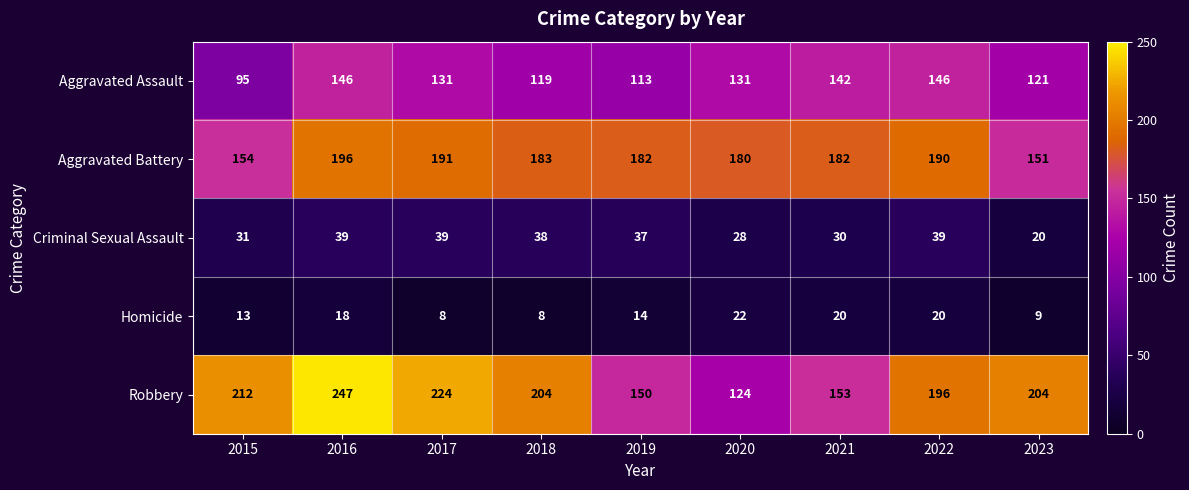

What is the difference between the Aggravated Assault values at 2015 and 2020?

36